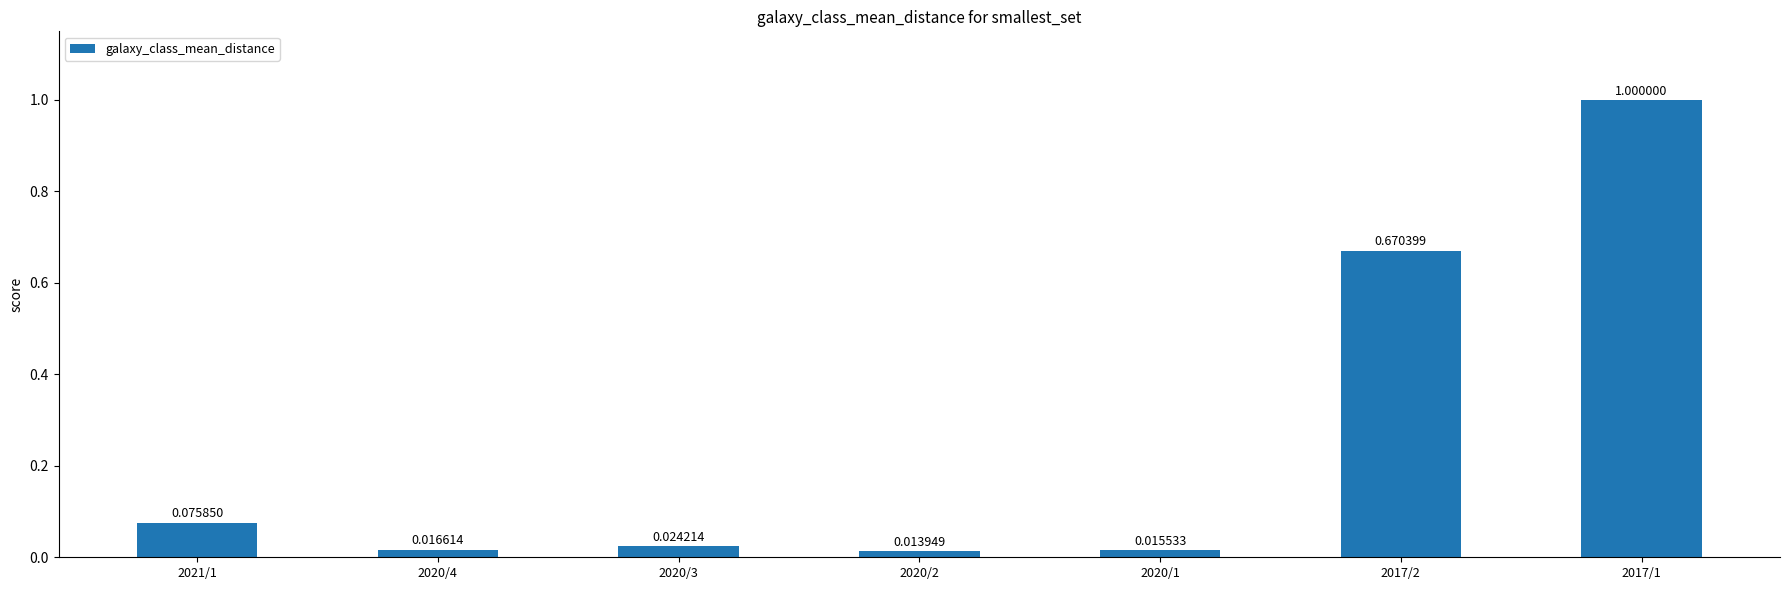

What is the change in value from 2021/1 to 2017/1?

+0.9